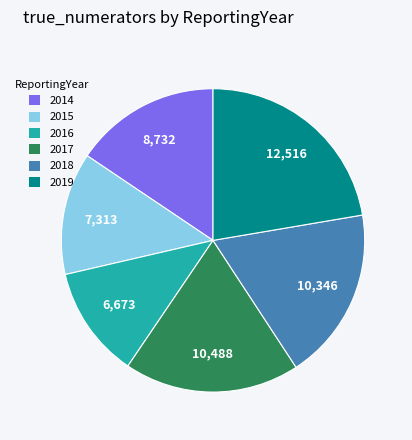

Approximately how many times larger is the value at 2019 compared to 2017?

1.2